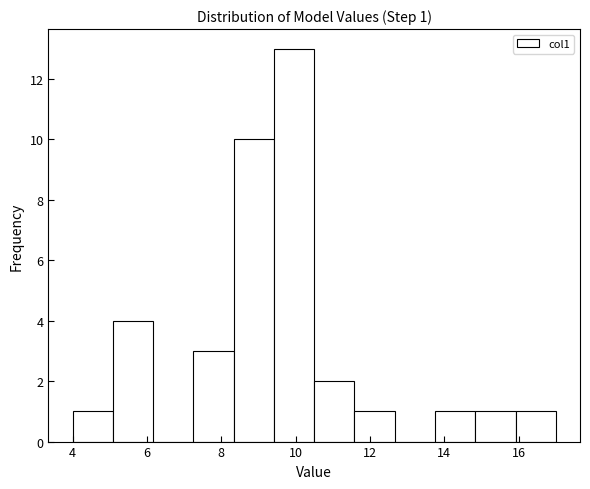

Which range on the x-axis has the tallest bar?

9.4 to 10.4